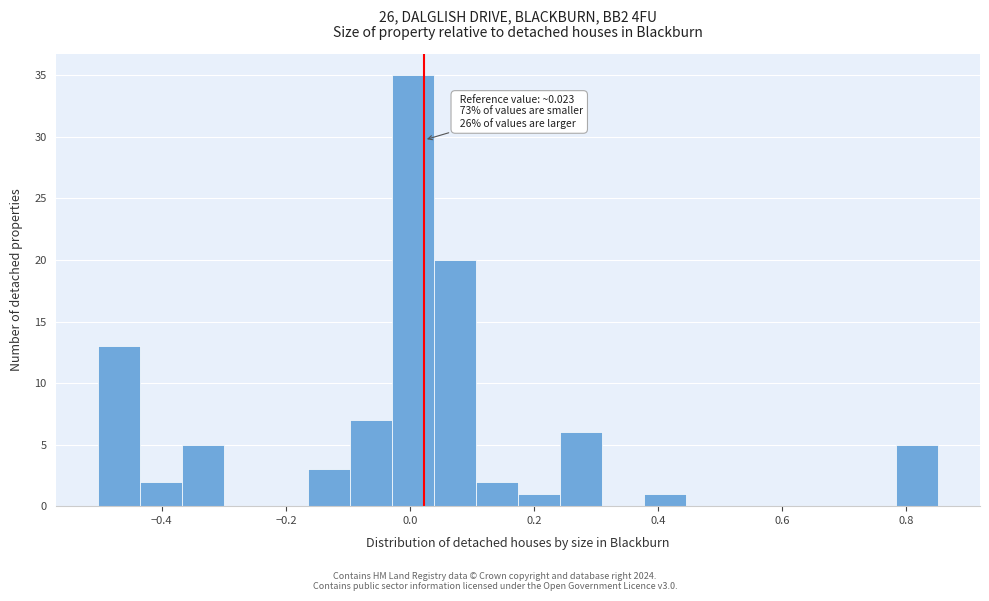

Around what value on the x-axis is the tallest bar? Give the approximate position of its centre, as read against the axis.

0.00